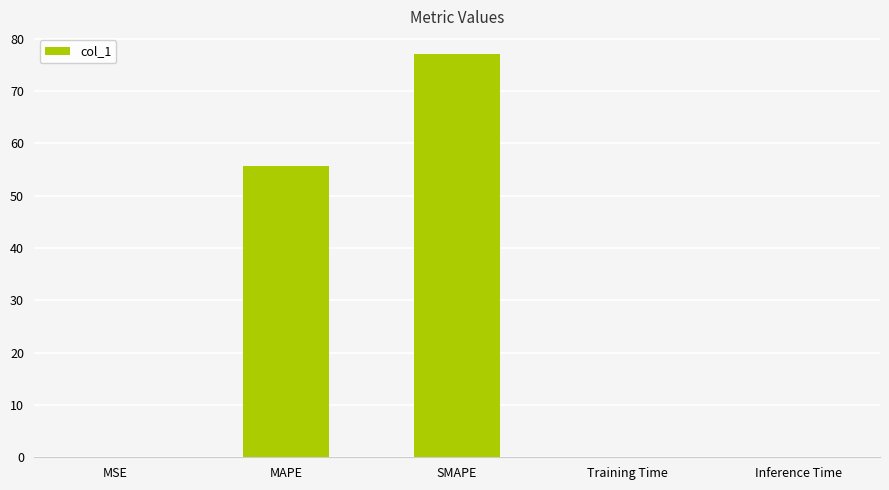

What is the sum of all values?

132.7